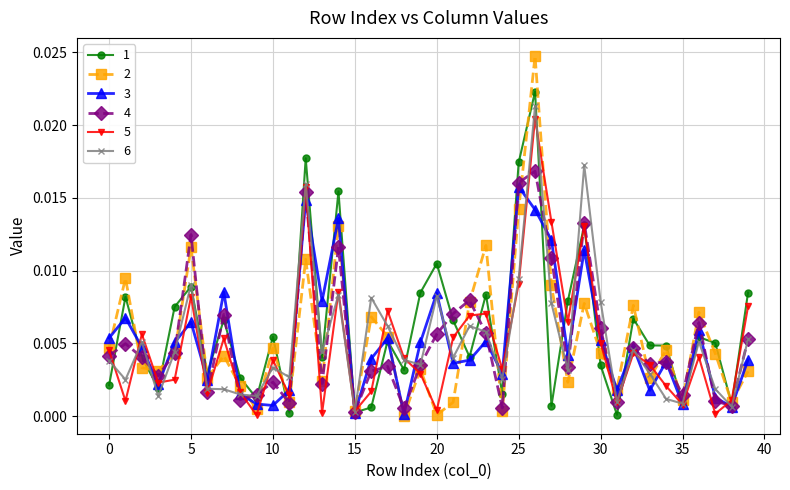

True or false: 2 has more than 1 interior local peaks.

True